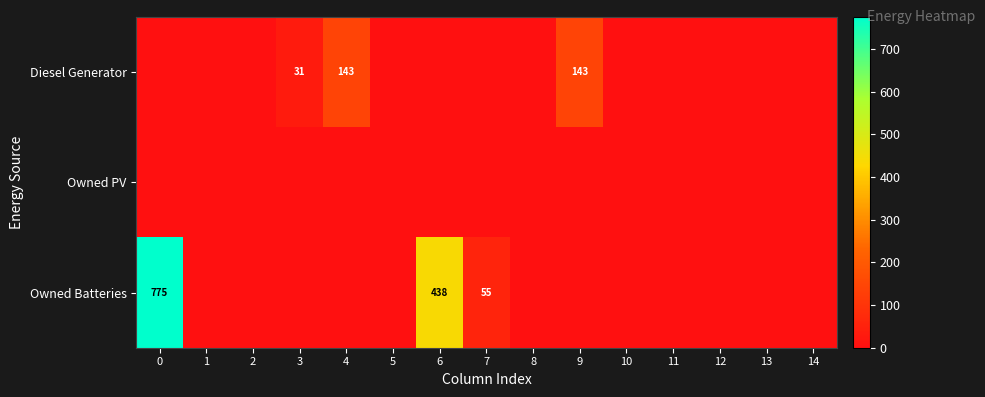

True or false: Owned Batteries has a value of 438 at 6.

True